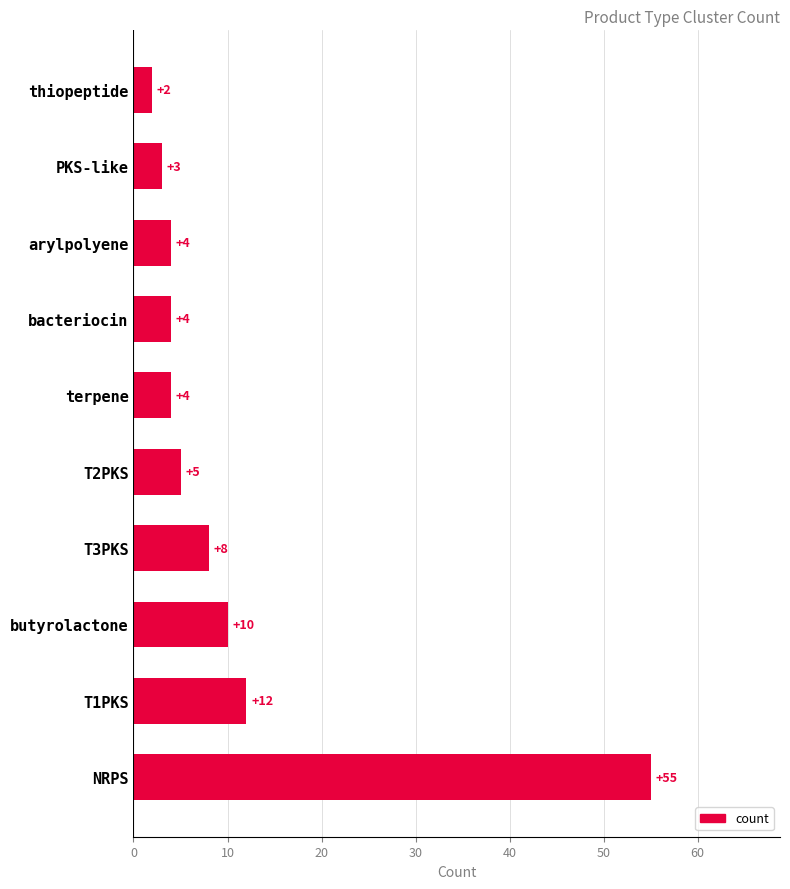

How many bars are there in total?

10